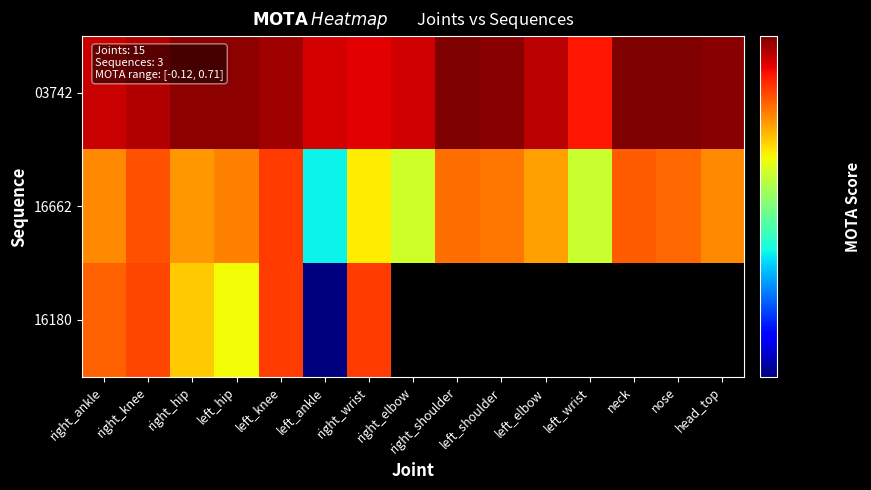

Count the 16662 values in the range 0 to 1.

15